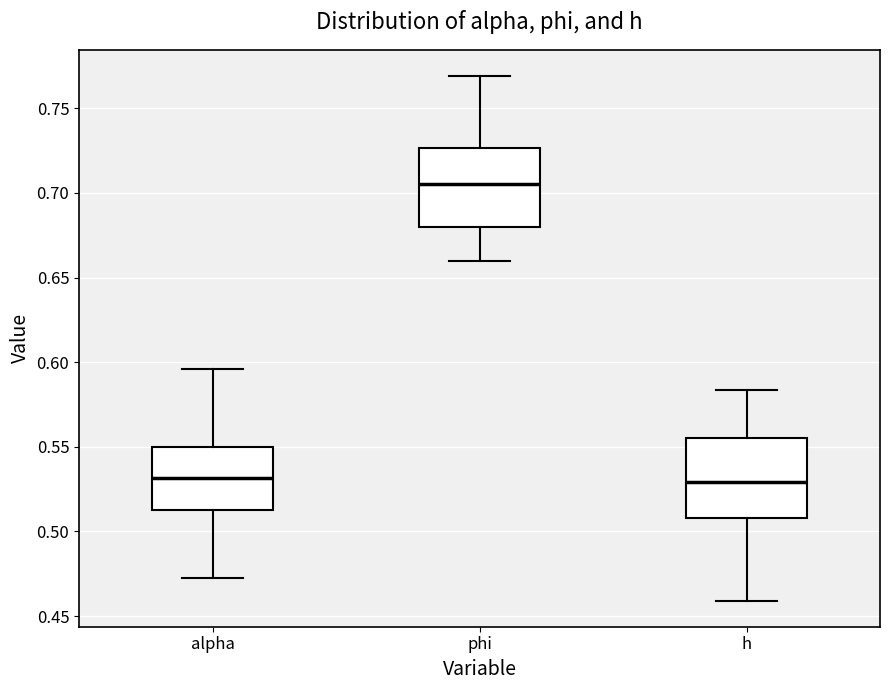

Which box's median line is the highest?

phi